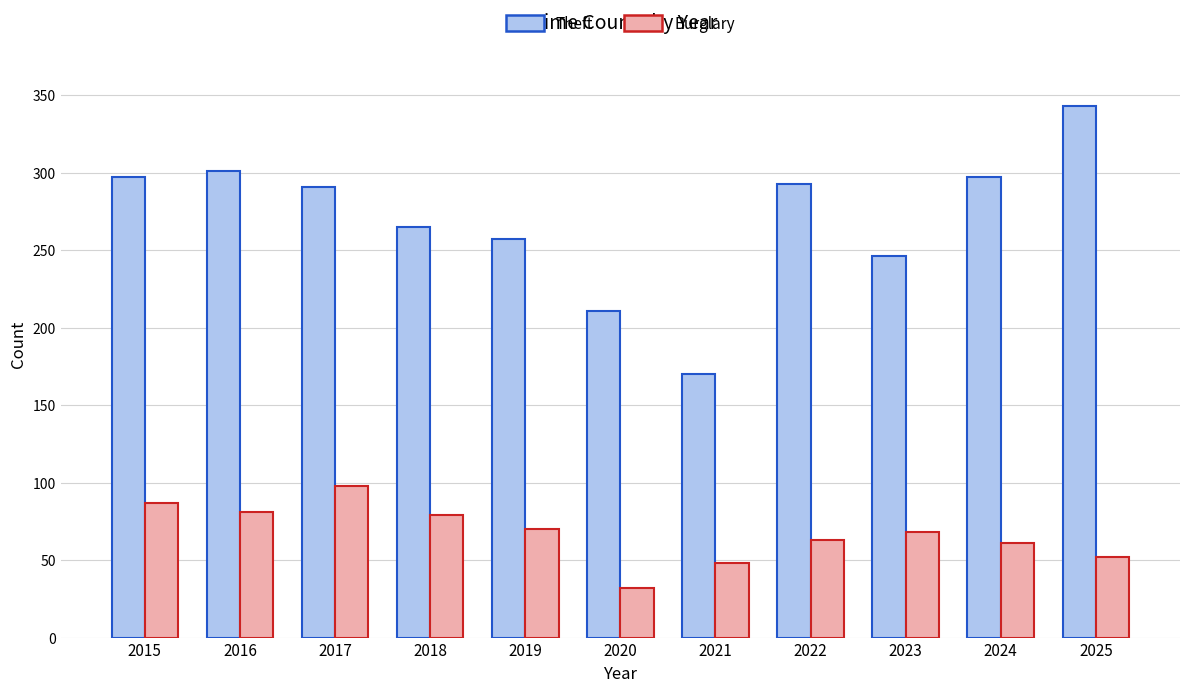

Reading left to right, extract all data points from this chart.

Theft: 2015=297	2016=301	2017=291	2018=265	2019=257	2020=211	2021=170	2022=293	2023=246	2024=297	2025=343
Burglary: 2015=87	2016=81	2017=98	2018=79	2019=70	2020=32	2021=48	2022=63	2023=68	2024=61	2025=52